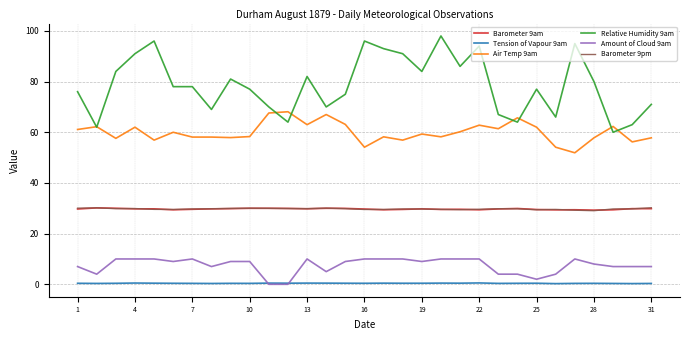

How many Amount of Cloud 9am values are between 5 and 10?

24